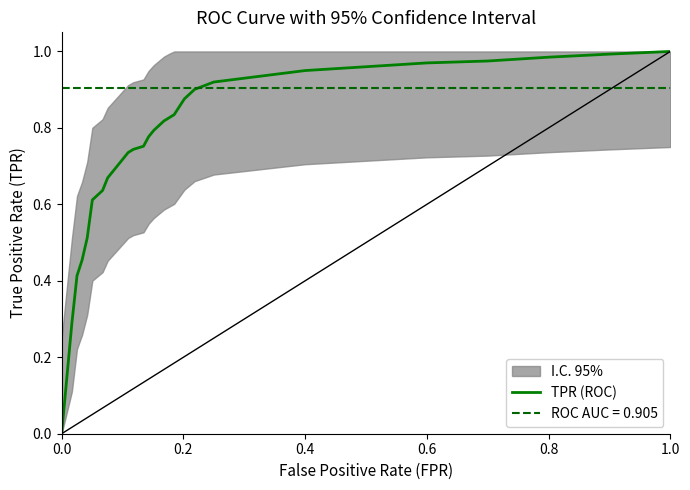

True or false: there are more than 1 points higher than both neighbors.

False